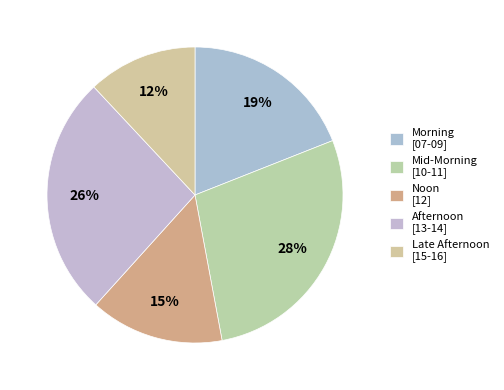

Is there a majority slice in this chart?

No